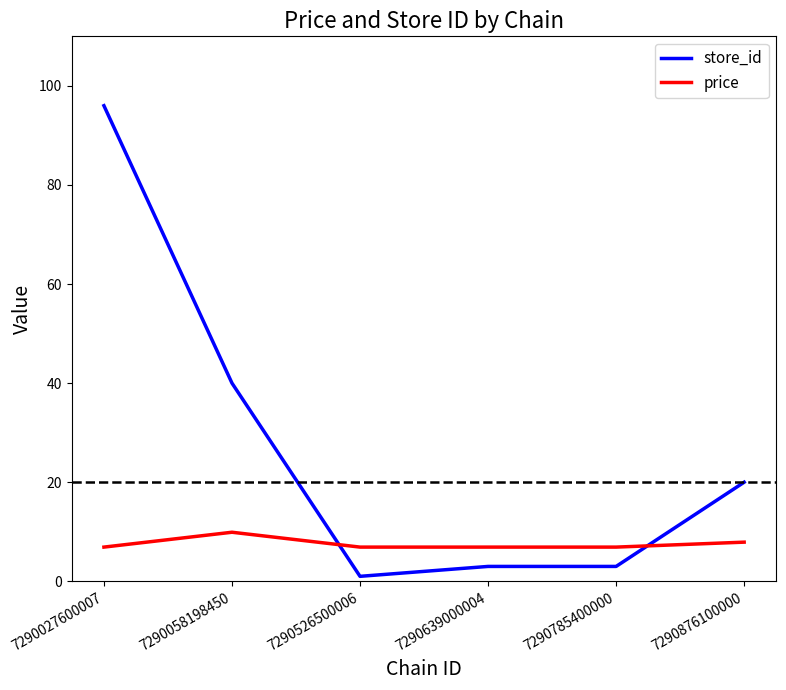

At which label does store_id reach its peak?

7290027600007